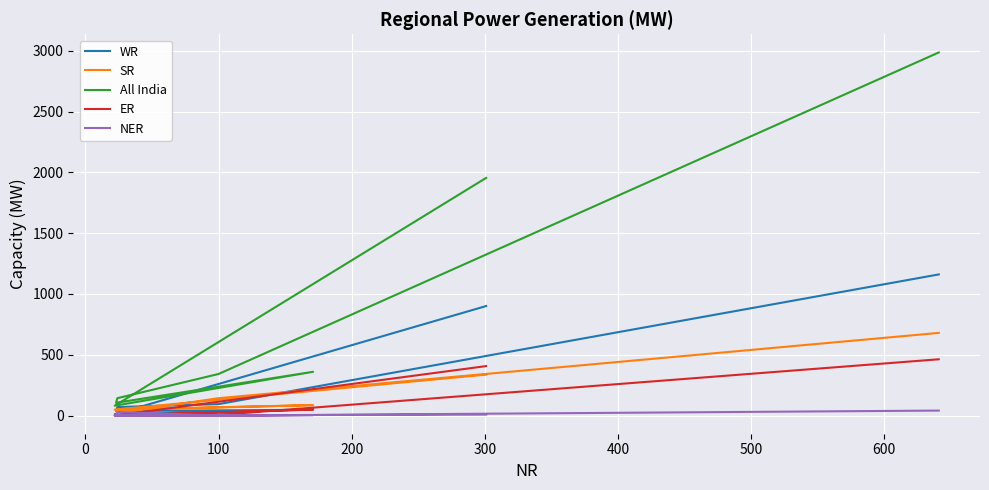

True or false: WR has a value of 20 at 200.

False